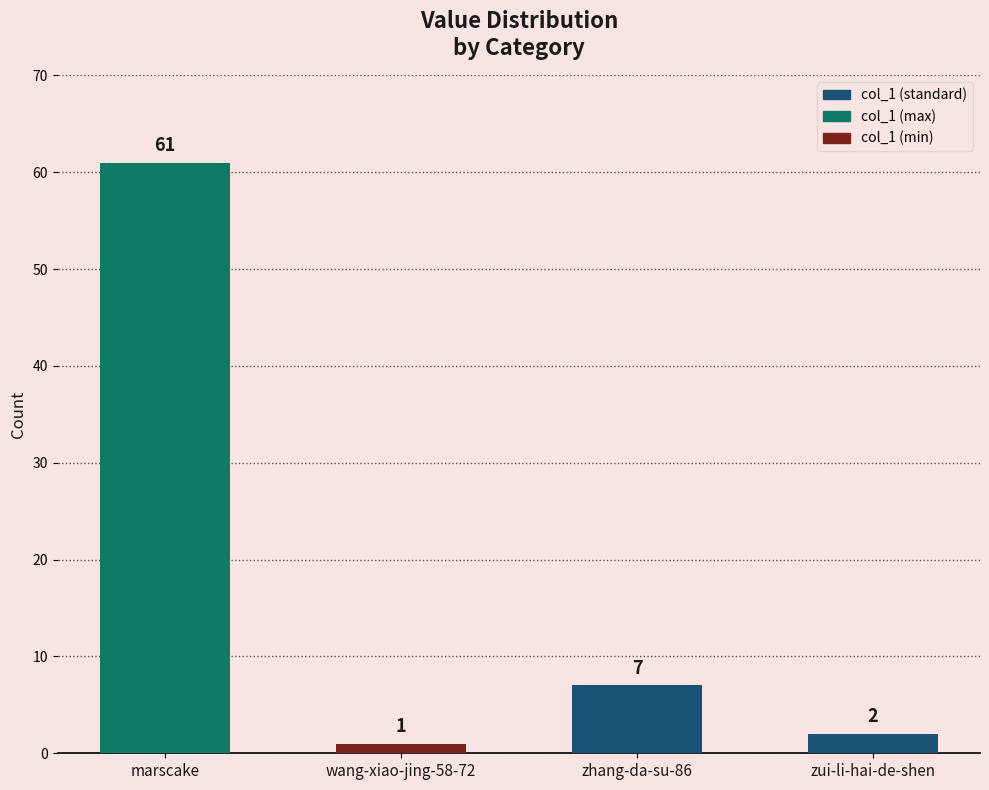

How many values are below 7?

2